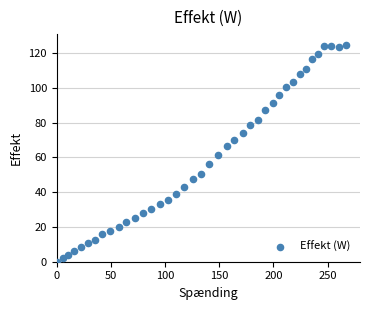

What is the range of X values (max minus min)?

266.6